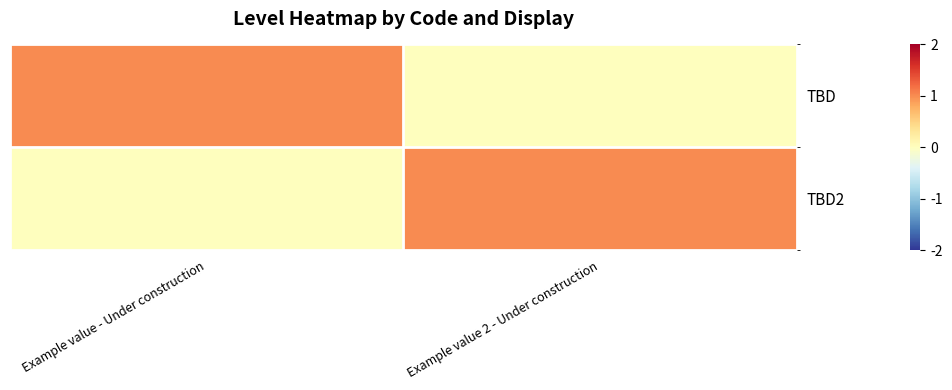

Between Example value - Under construction and Example value 2 - Under construction, which series saw the biggest shift?

TBD